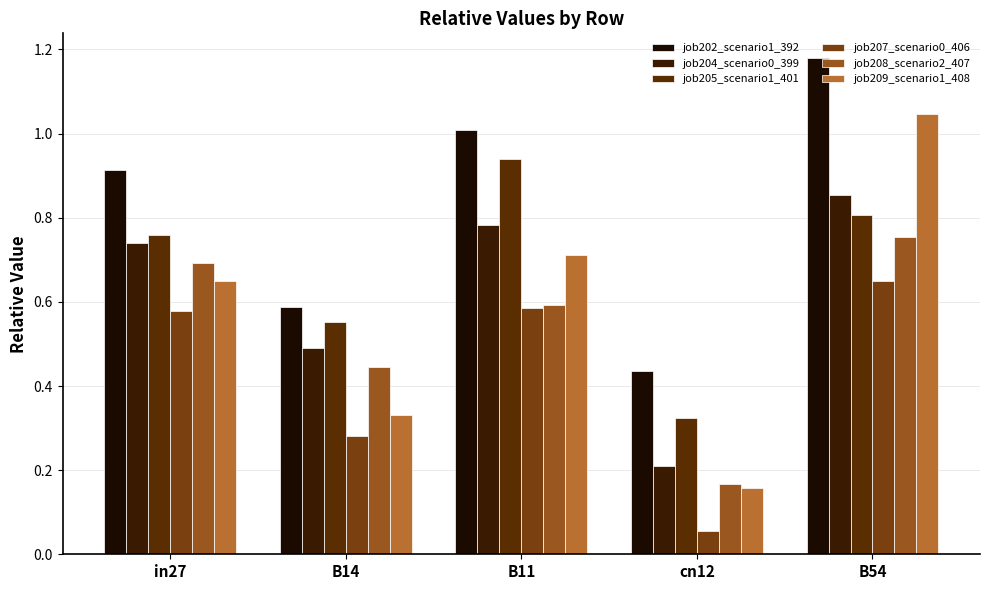

What are all the series names shown in the legend?

job202_scenario1_392, job204_scenario0_399, job205_scenario1_401, job207_scenario0_406, job208_scenario2_407, job209_scenario1_408